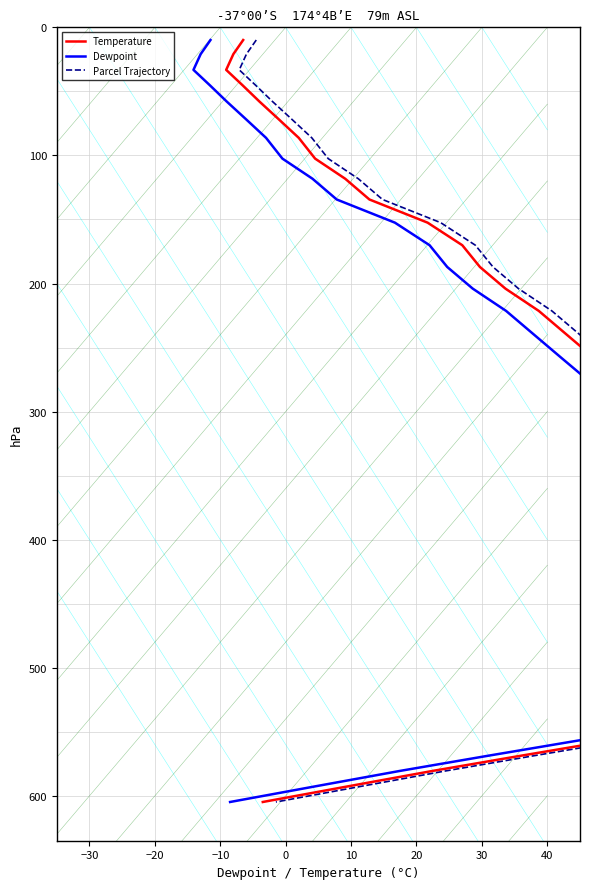

True or false: Parcel Trajectory and Dewpoint cross at least once.

False